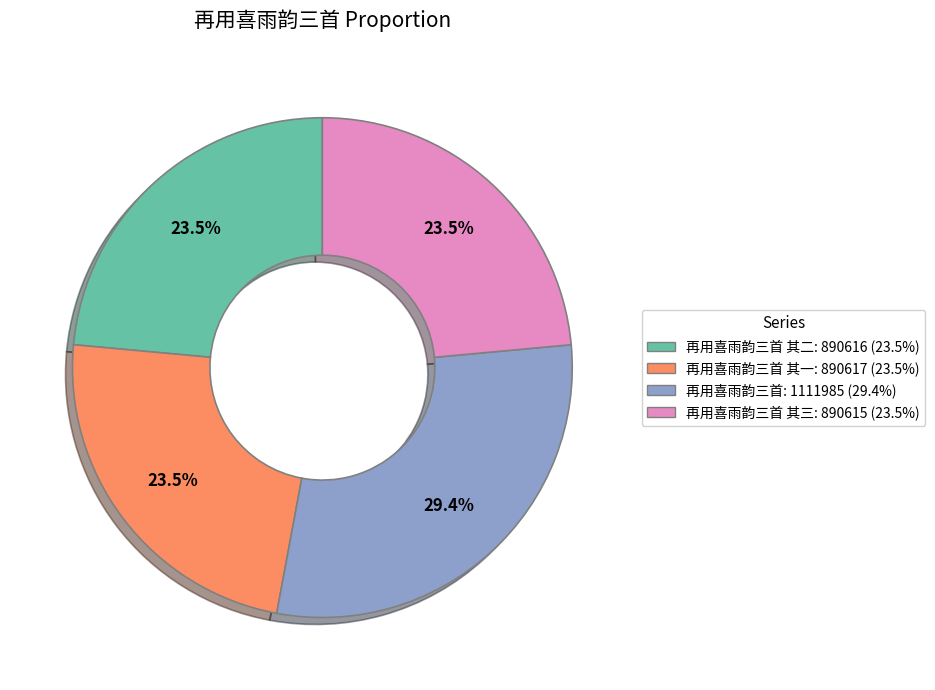

Is there a majority slice in this chart?

No